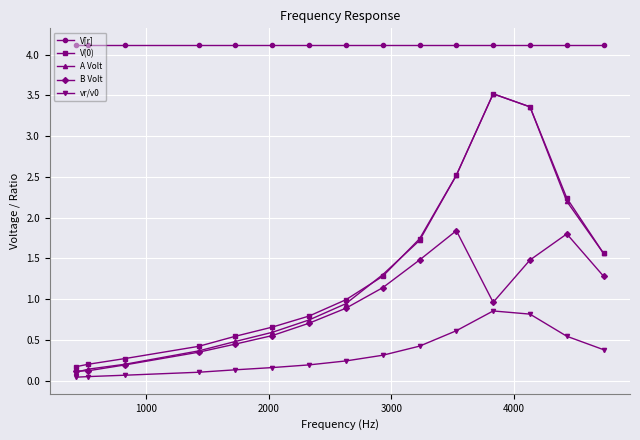

What is the value of the B Volt point at the 13th from the left?

1.5